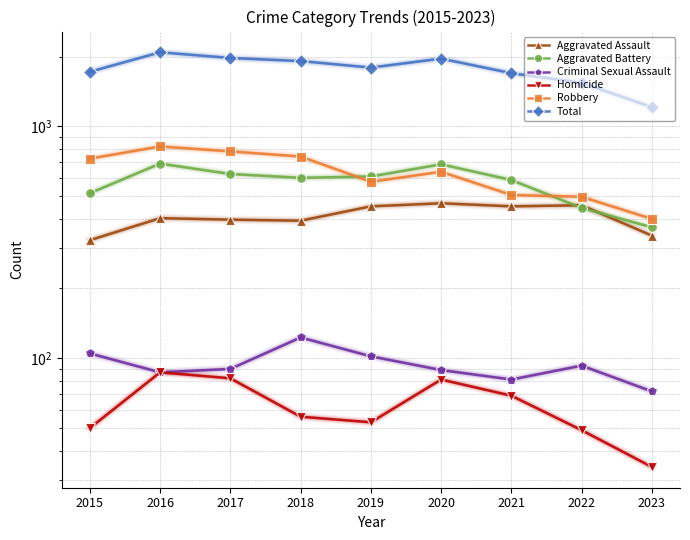

True or false: Robbery and Homicide intersect in this chart.

False